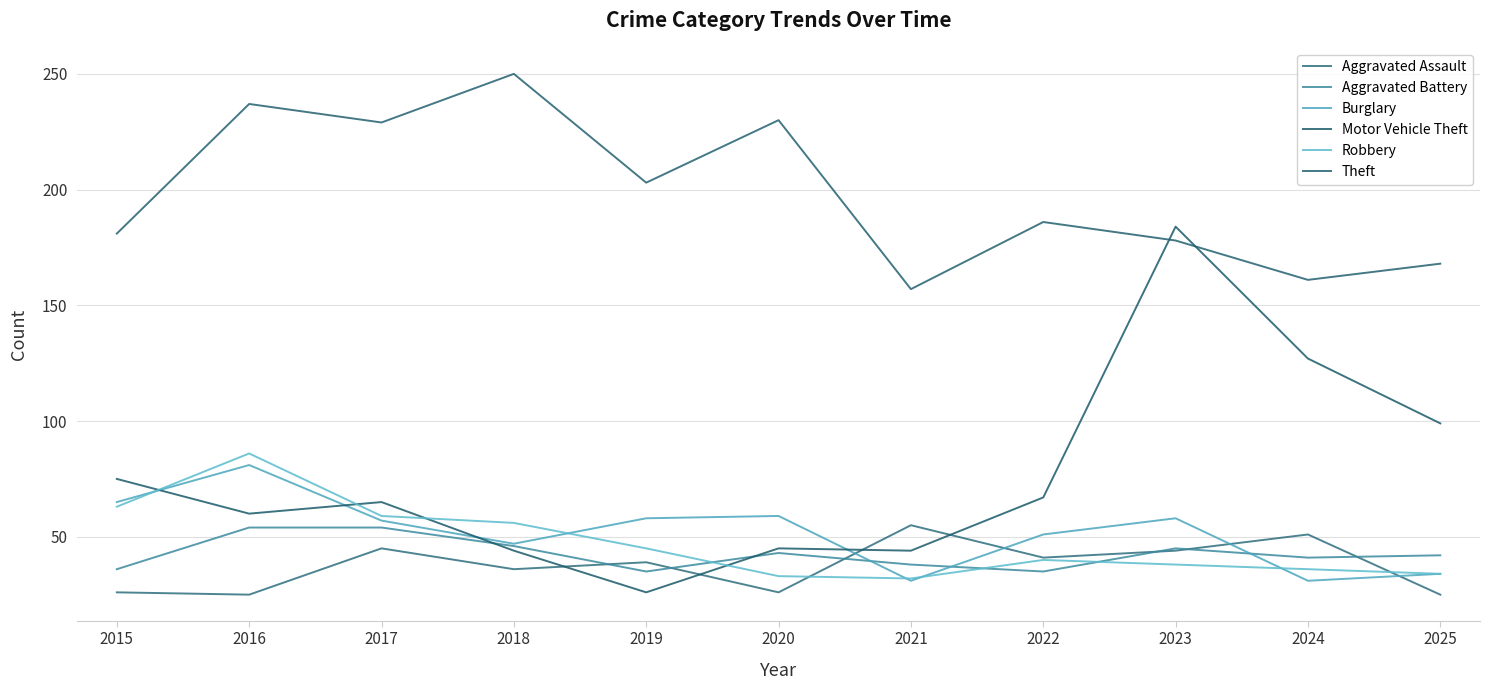

At how many categories does at least one series exceed 77?

11